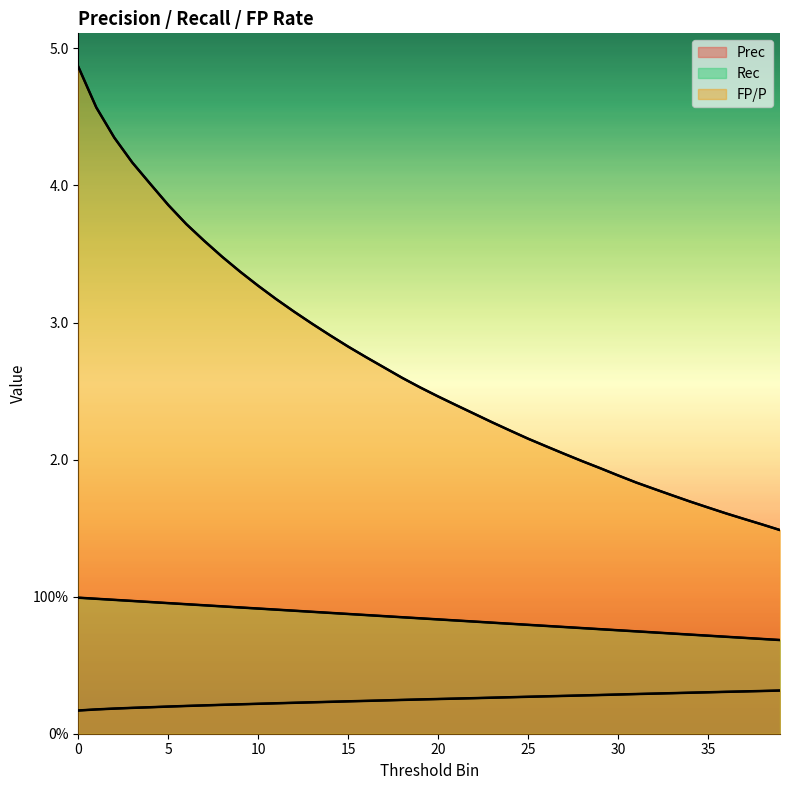

Rank the categories by Prec value from lowest to highest.

0, 1, 2, 3, 4, 5, 6, 7, 8, 9, 10, 11, 12, 13, 14, 15, 16, 17, 18, 19, 20, 21, 22, 23, 24, 25, 26, 27, 28, 29, 30, 31, 32, 33, 34, 35, 36, 37, 38, 39